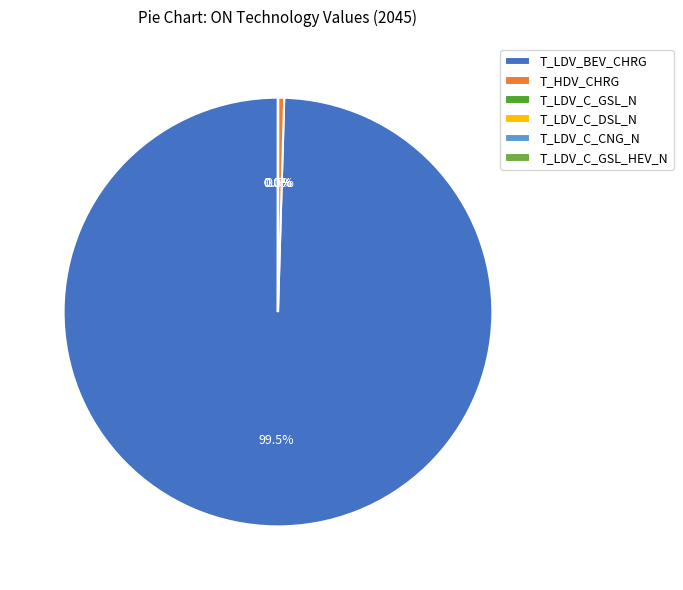

To the nearest percent, what is the difference between the largest and smallest slice percentages?

100%